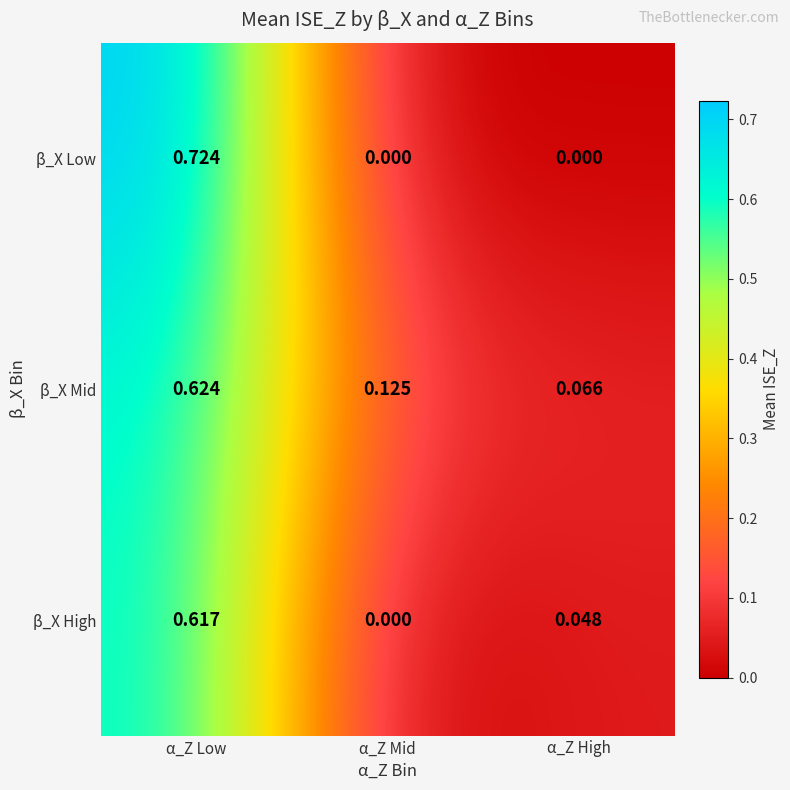

At which label is β_X Mid closest to 0?

α_Z High